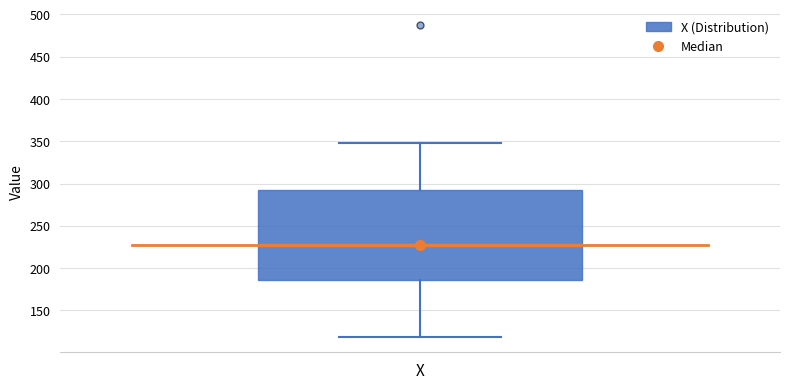

Read this box plot against the y-axis: the position of the median line, the range covered by the box, and the ends of both whiskers. The values are not printed on the chart, so give them approximately, as read against the axis.

median 230, box 185 to 295, whiskers 120 to 350